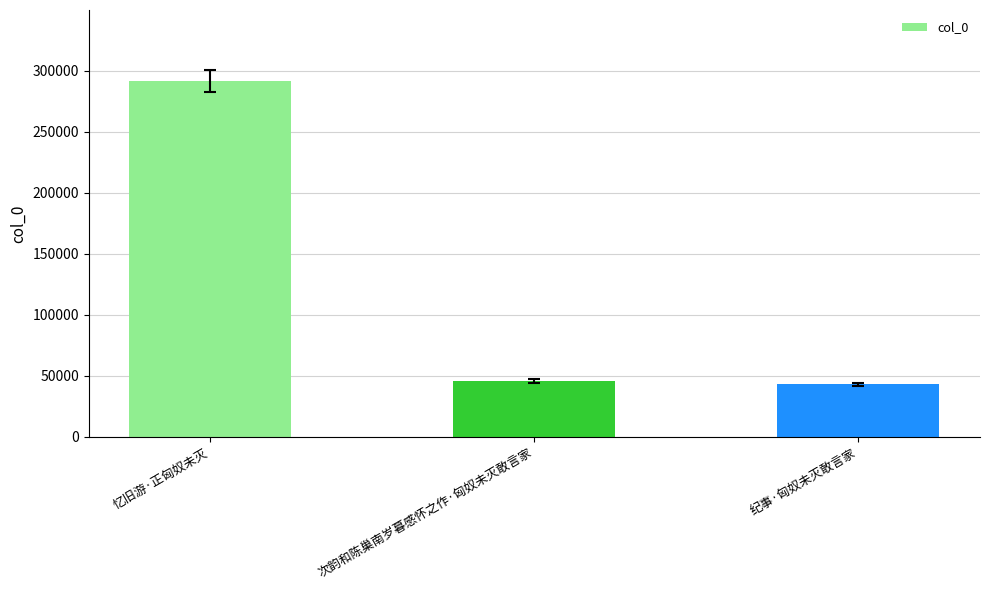

What is the greatest value displayed?

291484